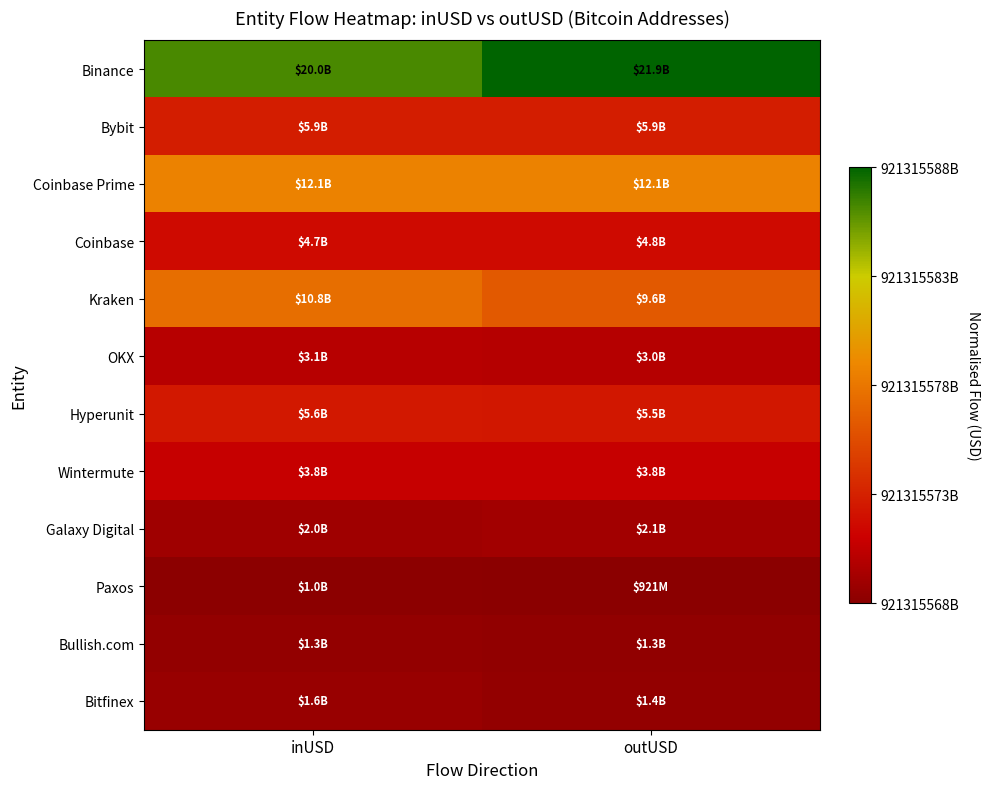

Reading left to right, extract all data points from this chart.

Binance: inUSD=0.9	outUSD=1.0
Bybit: inUSD=0.2	outUSD=0.2
Coinbase Prime: inUSD=0.5	outUSD=0.5
Coinbase: inUSD=0.2	outUSD=0.2
Kraken: inUSD=0.5	outUSD=0.4
OKX: inUSD=0.1	outUSD=0.1
Hyperunit: inUSD=0.2	outUSD=0.2
Wintermute: inUSD=0.1	outUSD=0.1
Galaxy Digital: inUSD=0.0	outUSD=0.1
Paxos: inUSD=0.0	outUSD=0.0
Bullish.com: inUSD=0.0	outUSD=0.0
Bitfinex: inUSD=0.0	outUSD=0.0